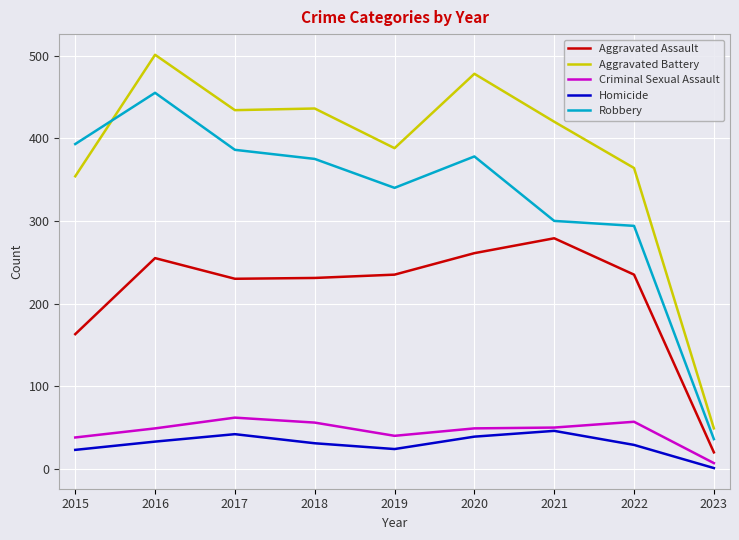

How many values in the Homicide series are below 31?

4